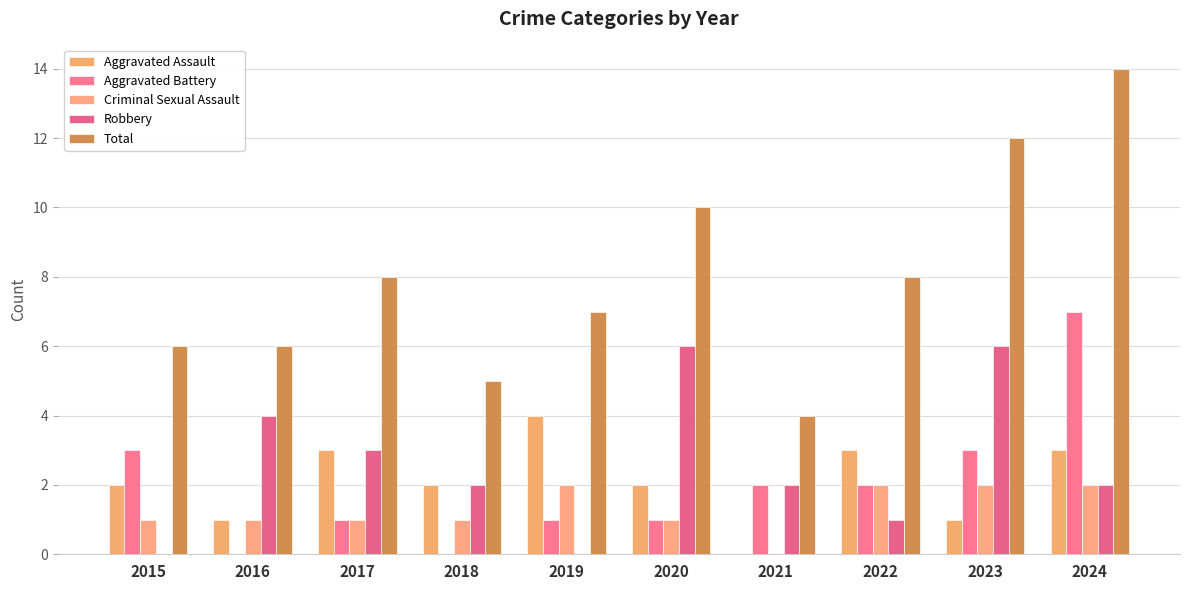

How many groups of bars are there?

10